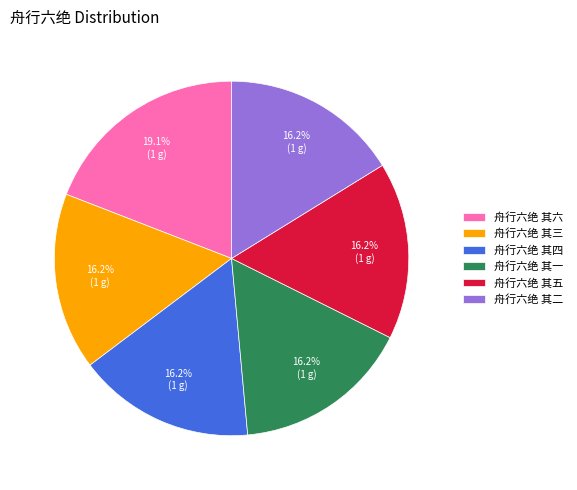

To the nearest percent, what is the average slice percentage?

17%